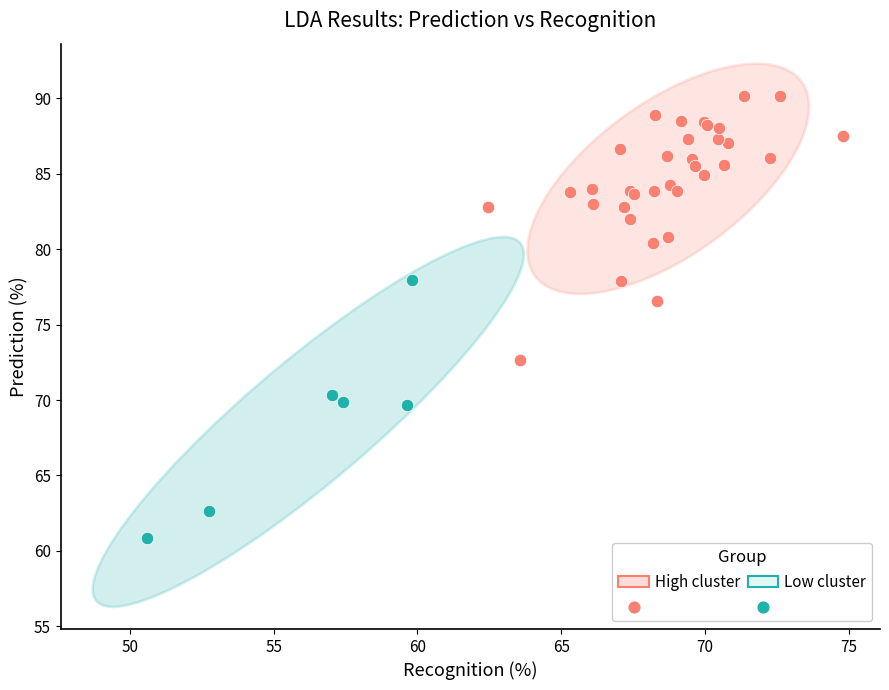

Which series contains the highest Y value?

High cluster